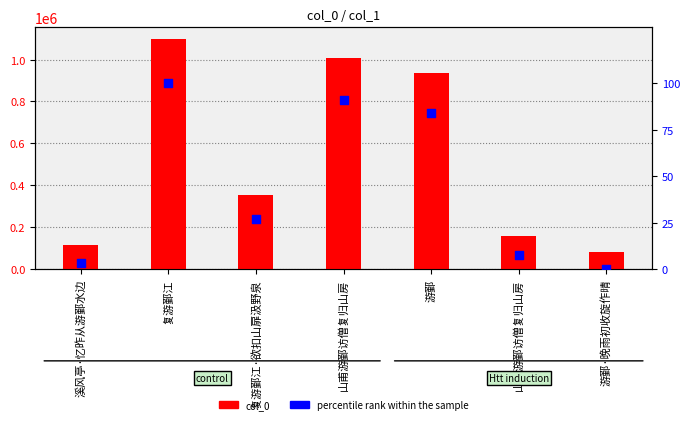

Which series has the largest Y range (max minus min)?

col_0